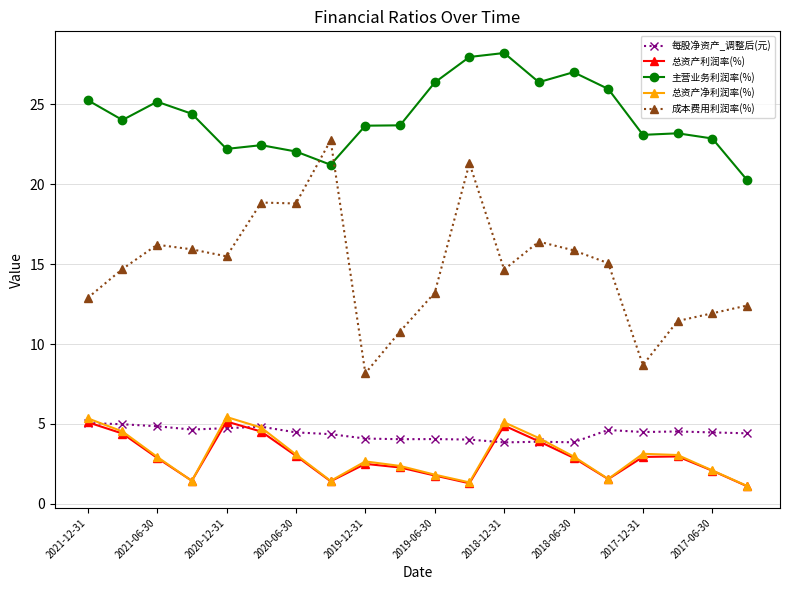

What is the maximum value shown in the chart?

28.2